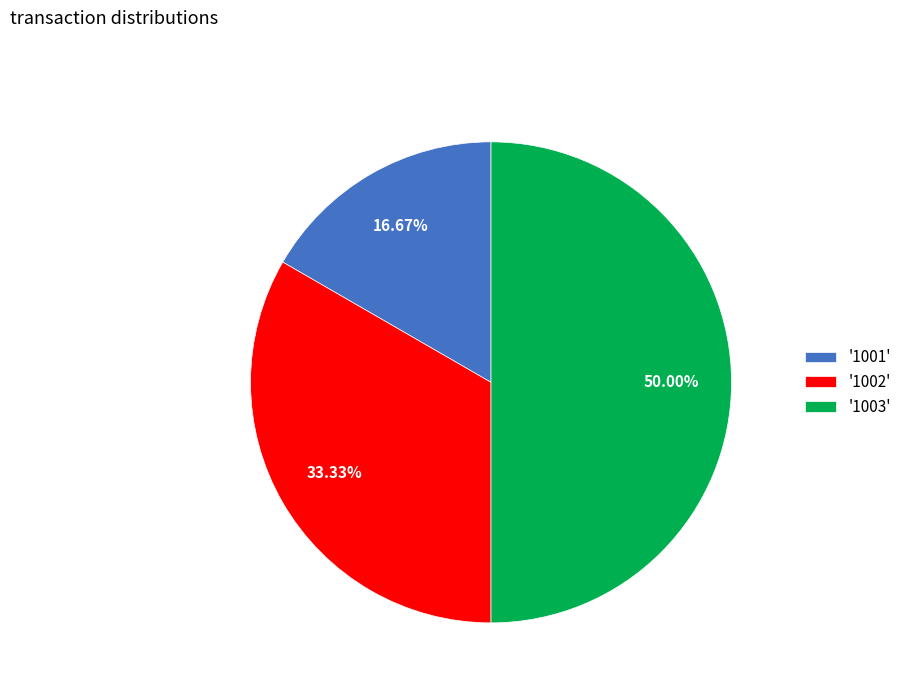

Does '1002' represent more than half of the total?

No